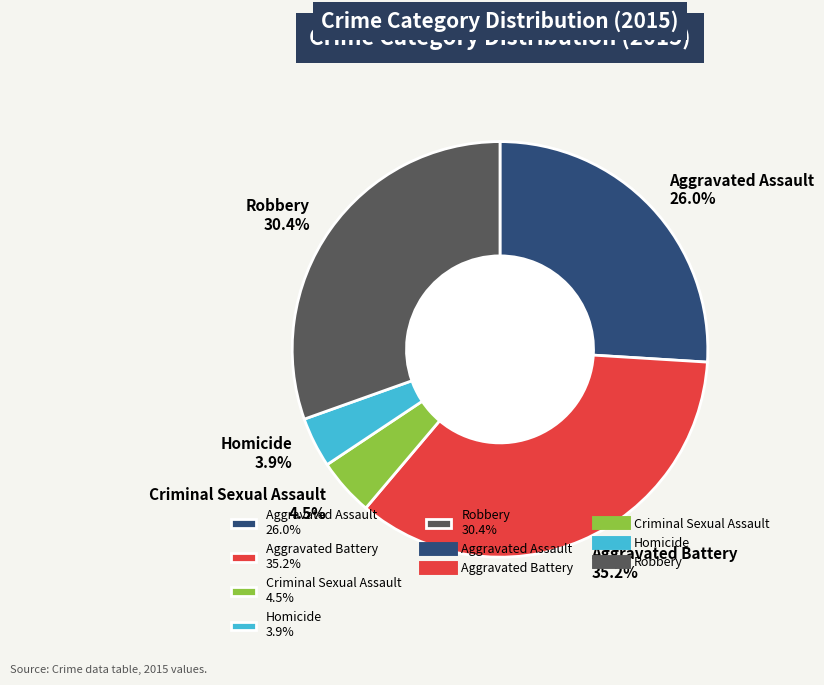

Is there a majority slice in this chart?

No